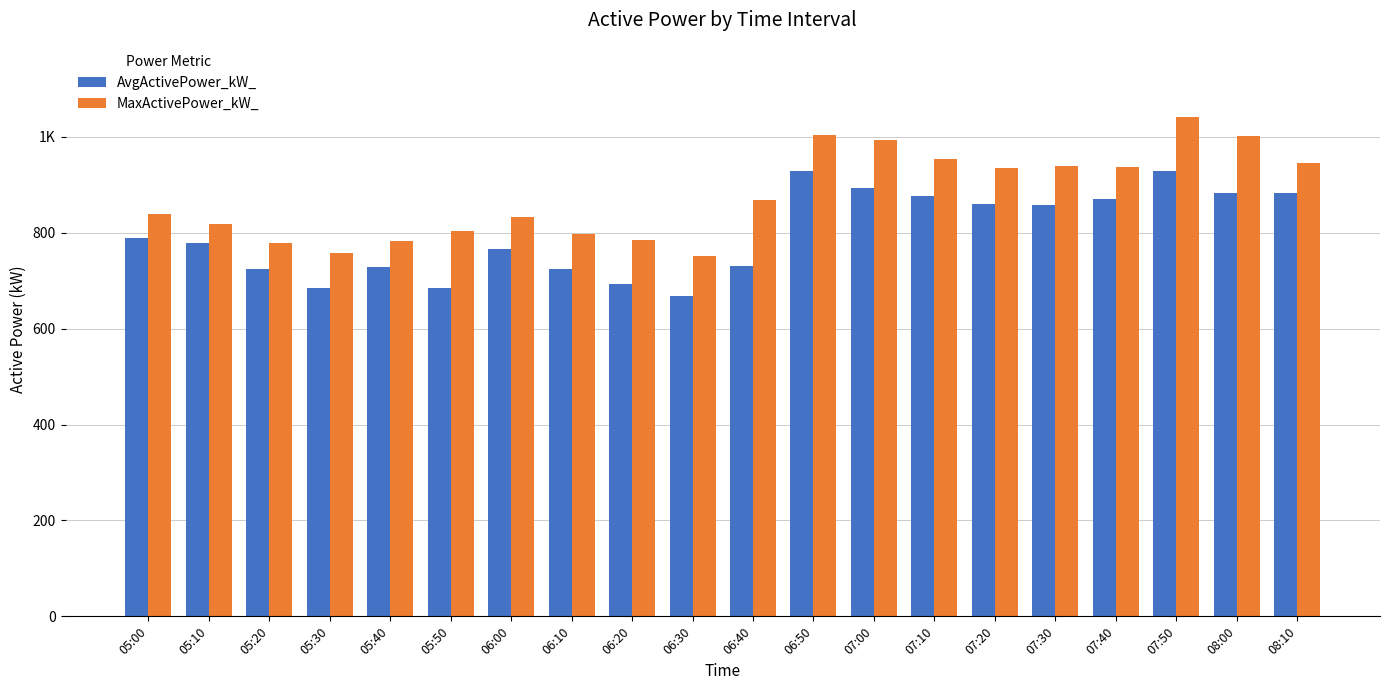

What is the lowest value of the MaxActivePower_kW_ series?

751.2